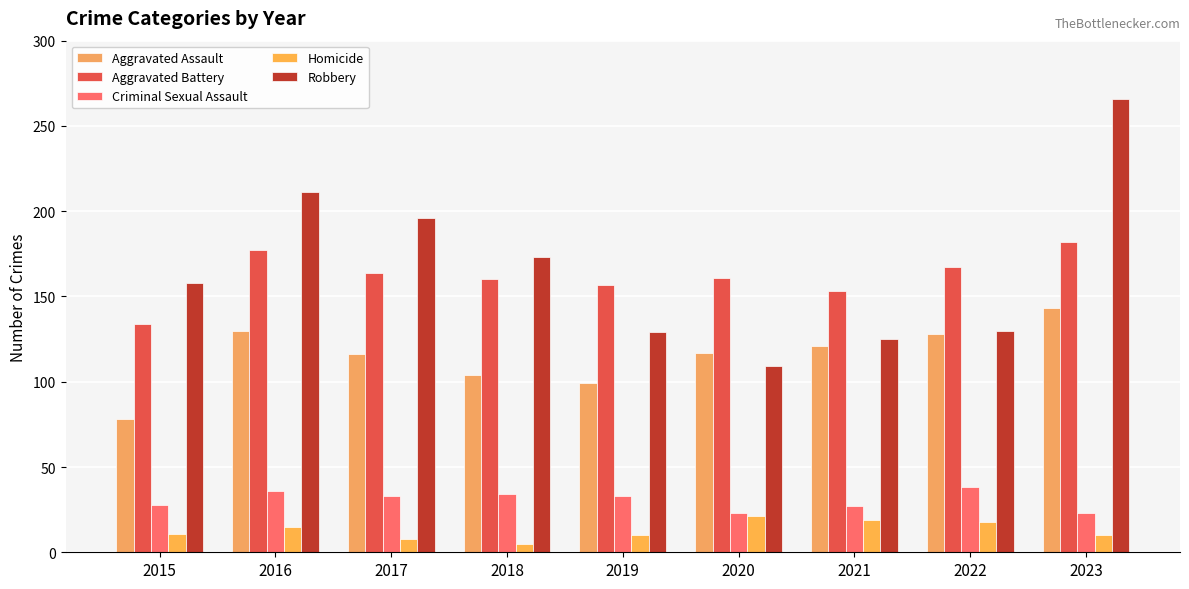

What is the approximate value of Robbery at 2022, to the nearest 50?

150